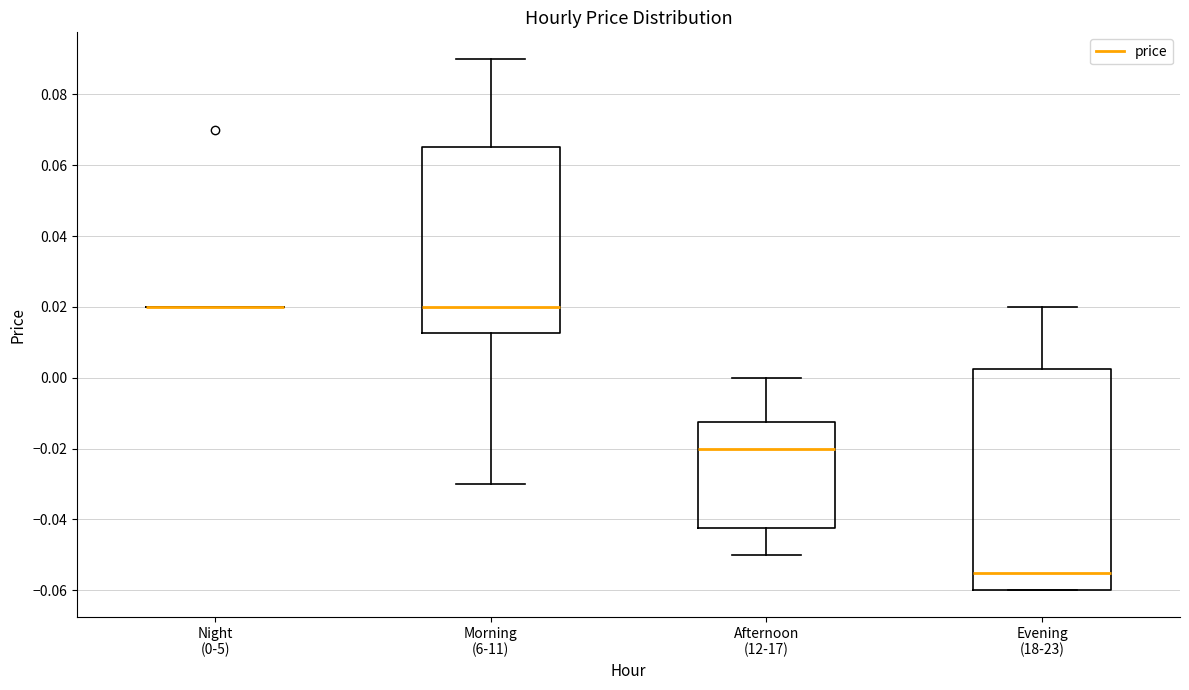

Where does the median line of the box for Afternoon (12-17) sit on the y-axis? The values are not printed on the chart, so give them approximately, as read against the axis.

-0.020